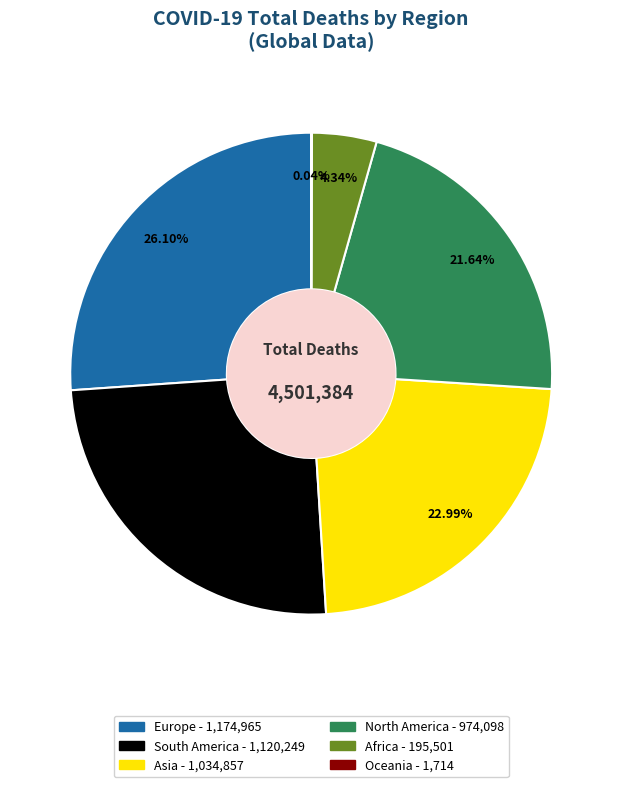

To the nearest percent, what is the difference between the Africa and North America slice percentages?

17%